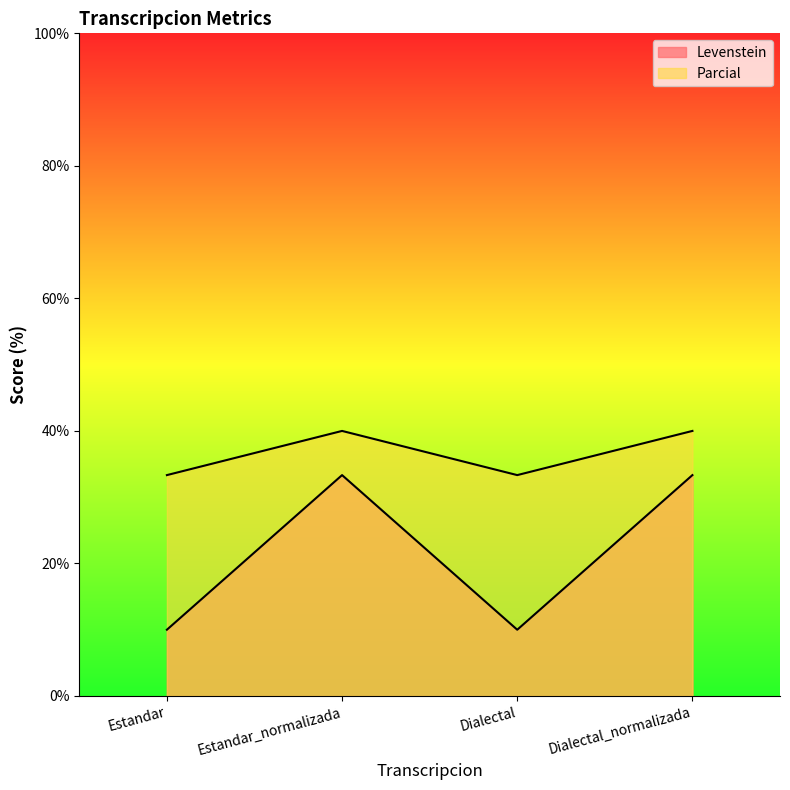

The Parcial series shows 33.3 at Dialectal_normalizada. True or false?

True